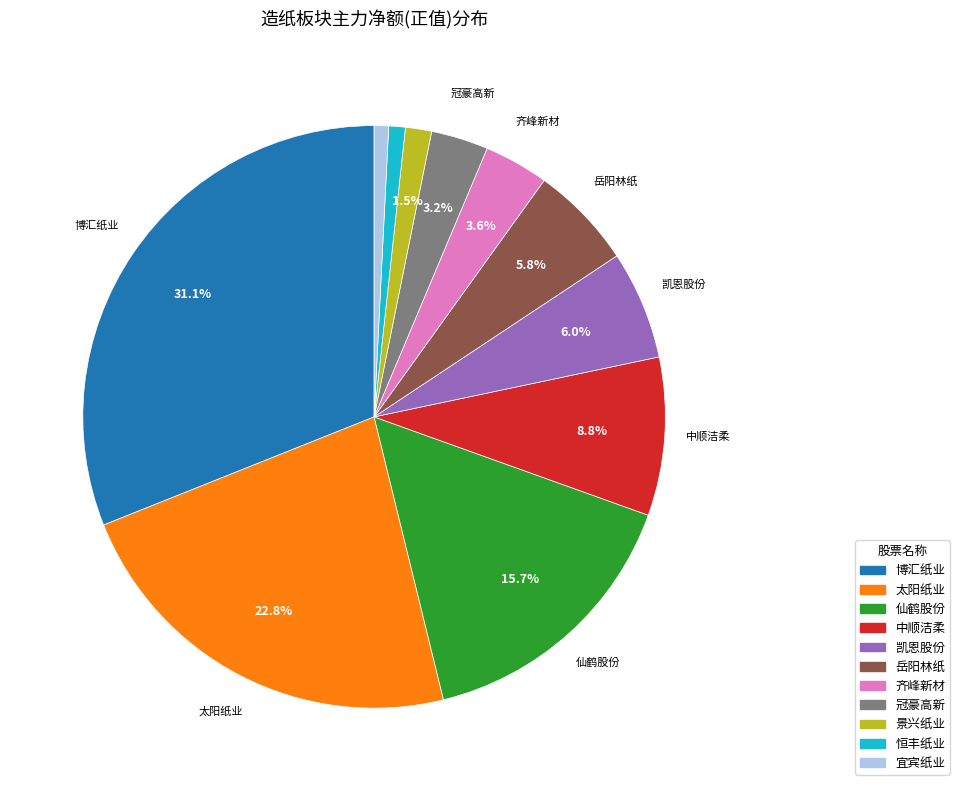

Is there a majority slice in this chart?

No